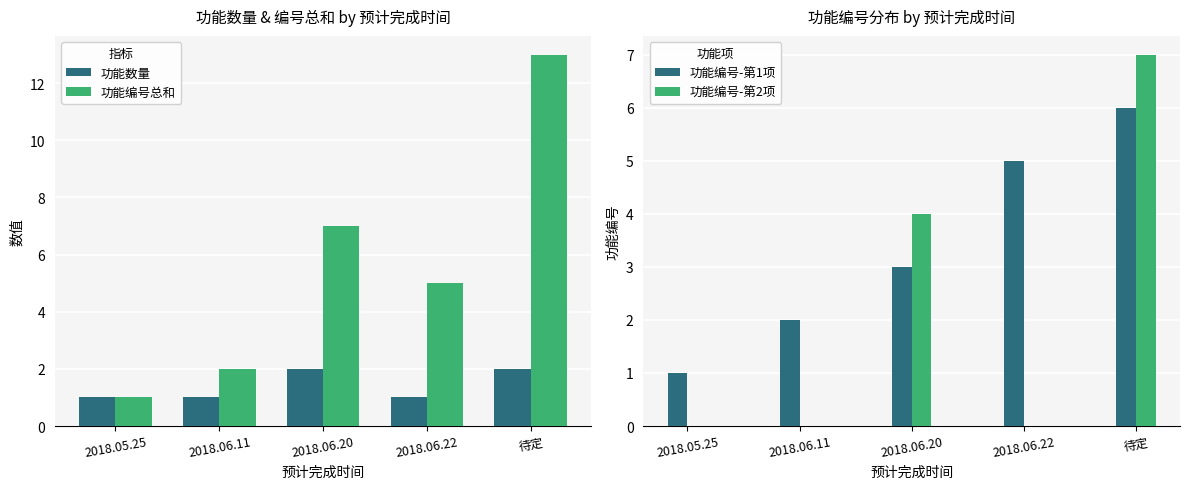

True or false: 功能数量 has a value of 1 at 2018.06.11.

True